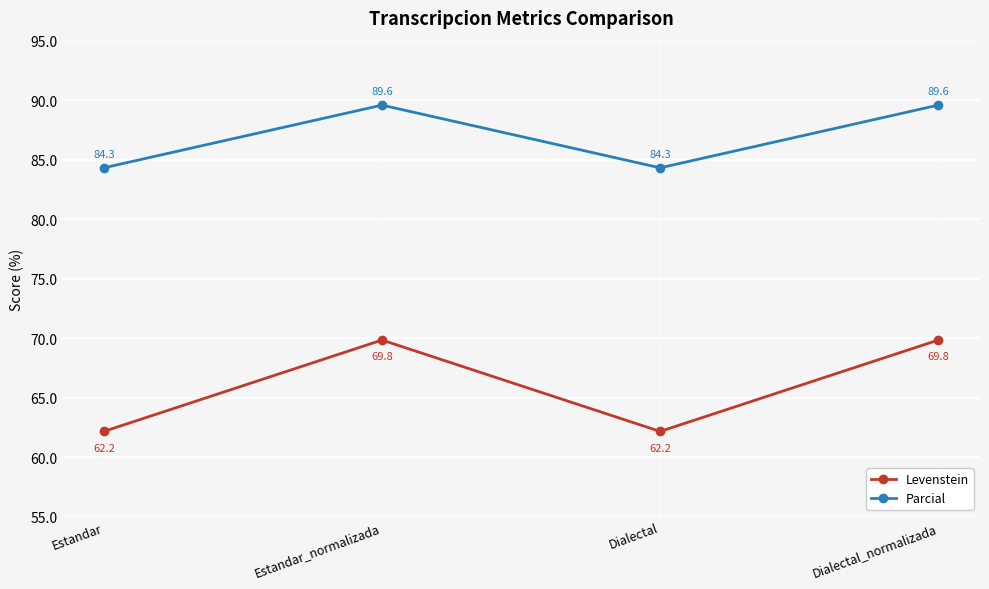

Does the chart have visible grid lines?

Yes